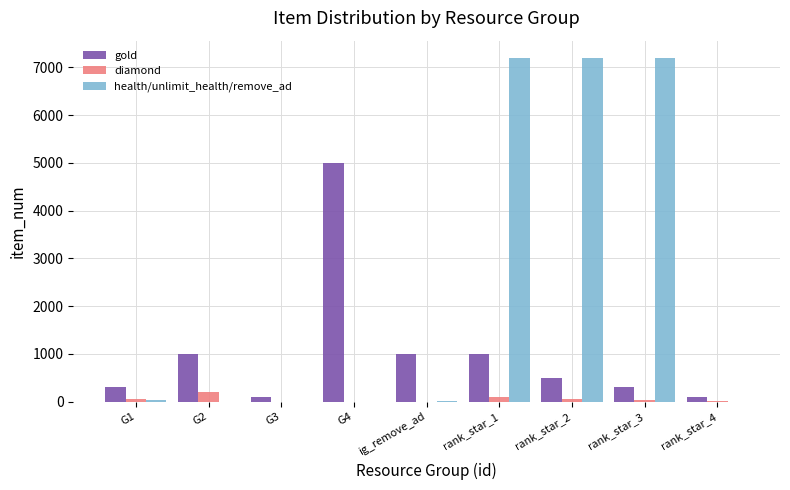

What is the maximum value for health/unlimit_health/remove_ad?

7200